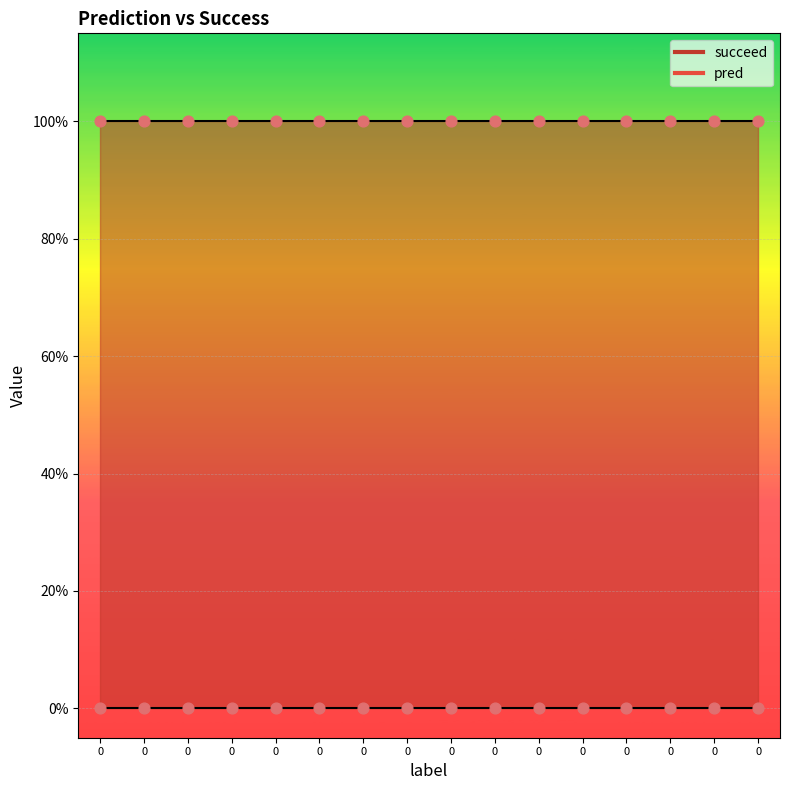

Is the value of succeed at 0 greater than the value of pred at 0?

Yes